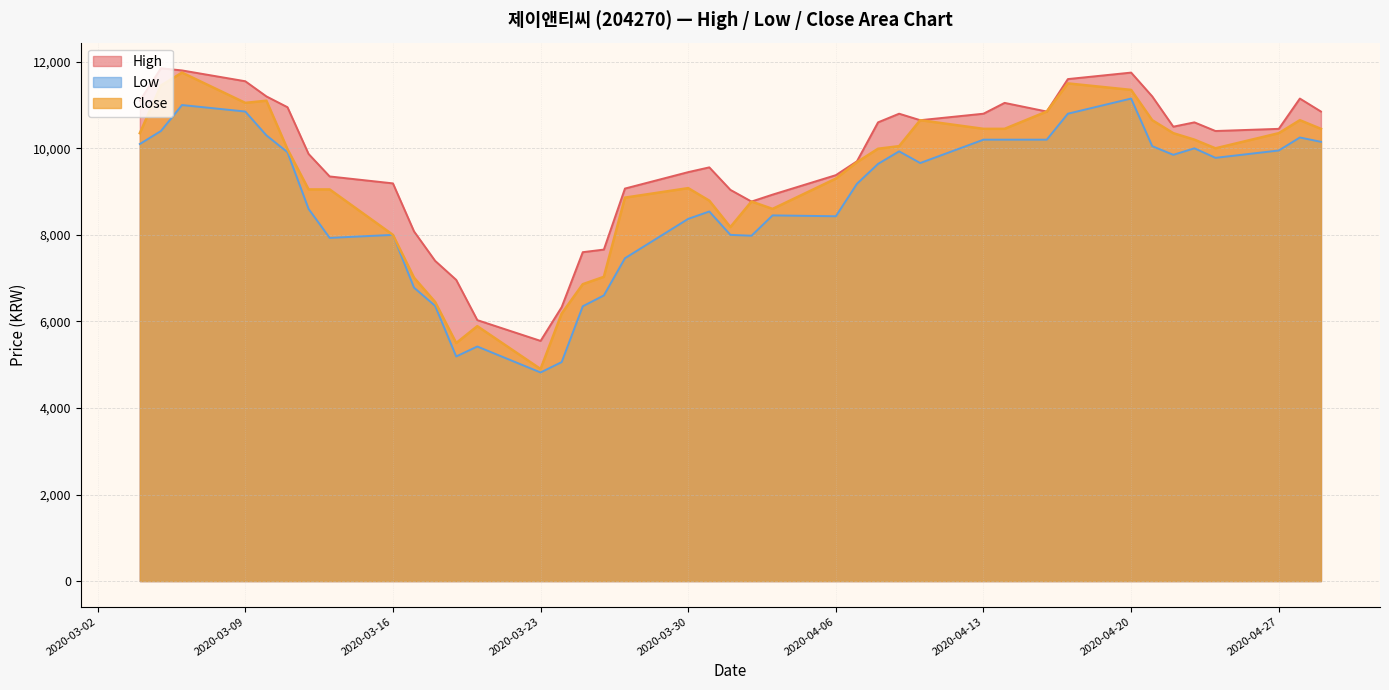

What is the minimum value for Low?

4820